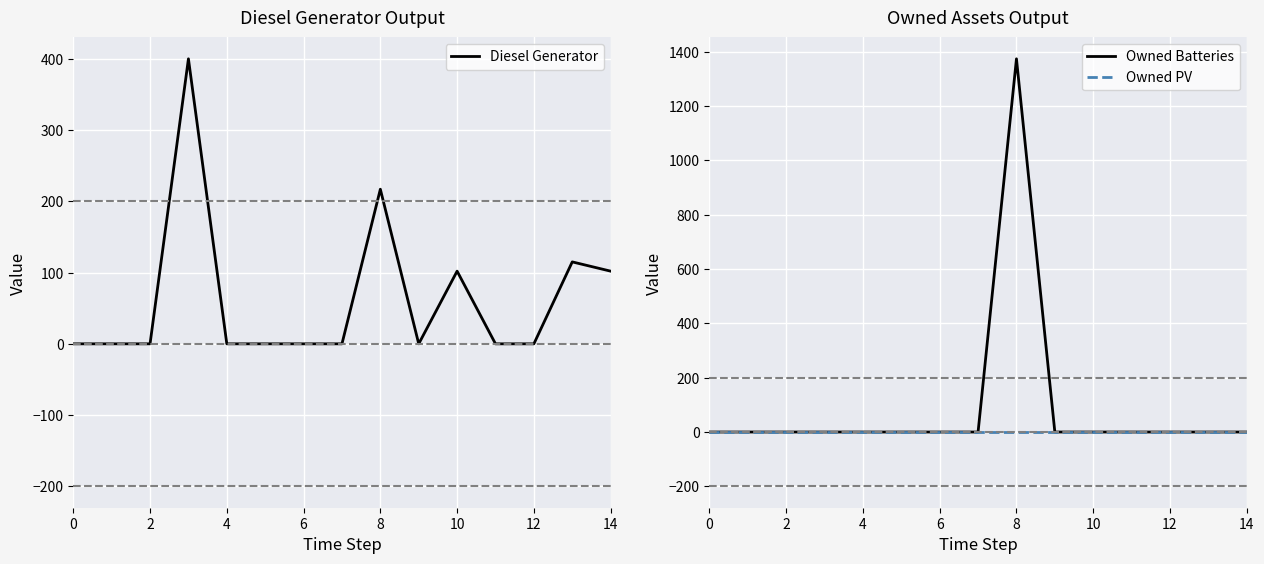

The value of Diesel Generator at 0 is 0. True or false?

True